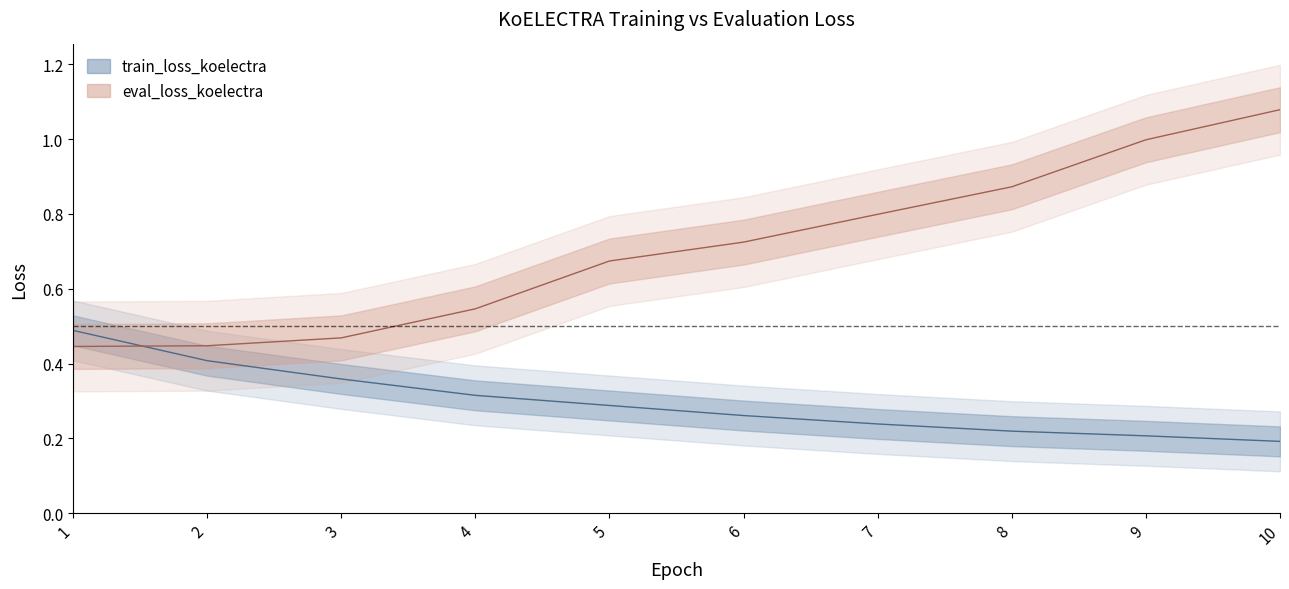

How many lines are shown in the chart?

2